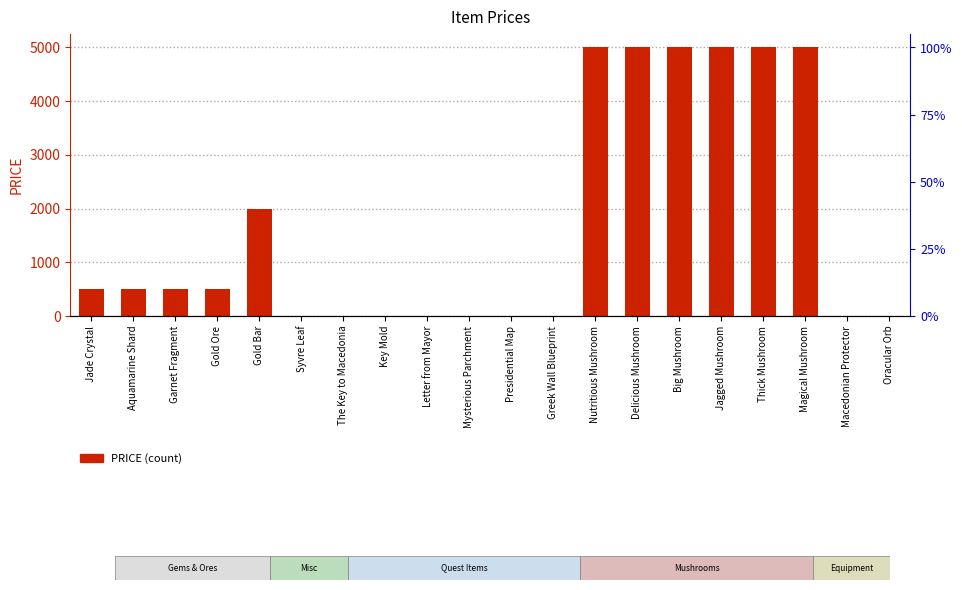

Reading right to left, what are all the values shown in this chart?

0	0	5000	5000	5000	5000	5000	5000	1	1	1	1	1	1	0	2000	500	500	500	500